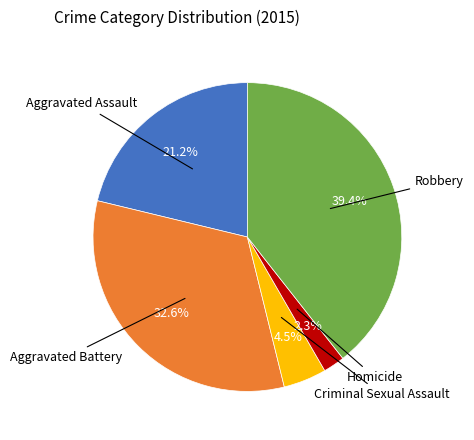

Does any single category account for the majority?

No